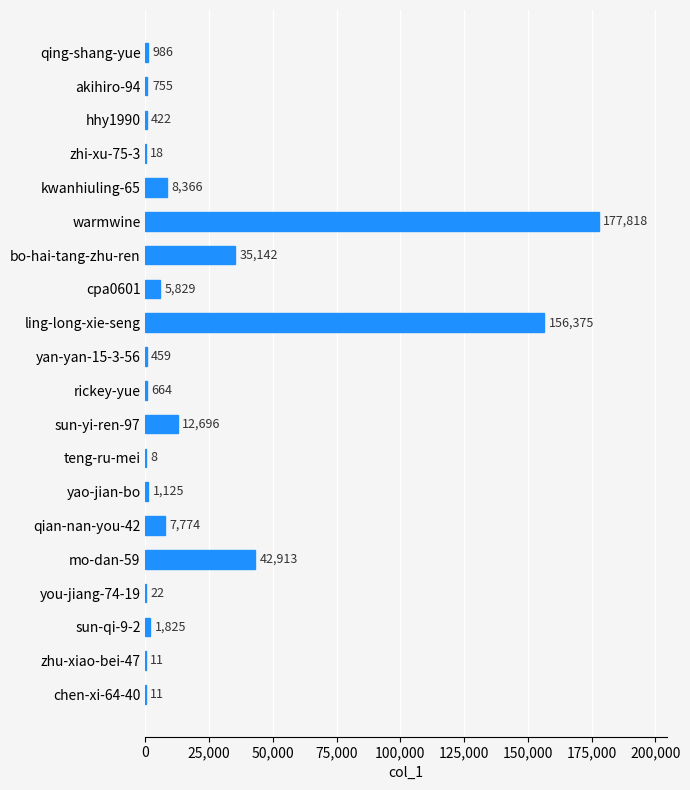

What is the sum of all values?

453219